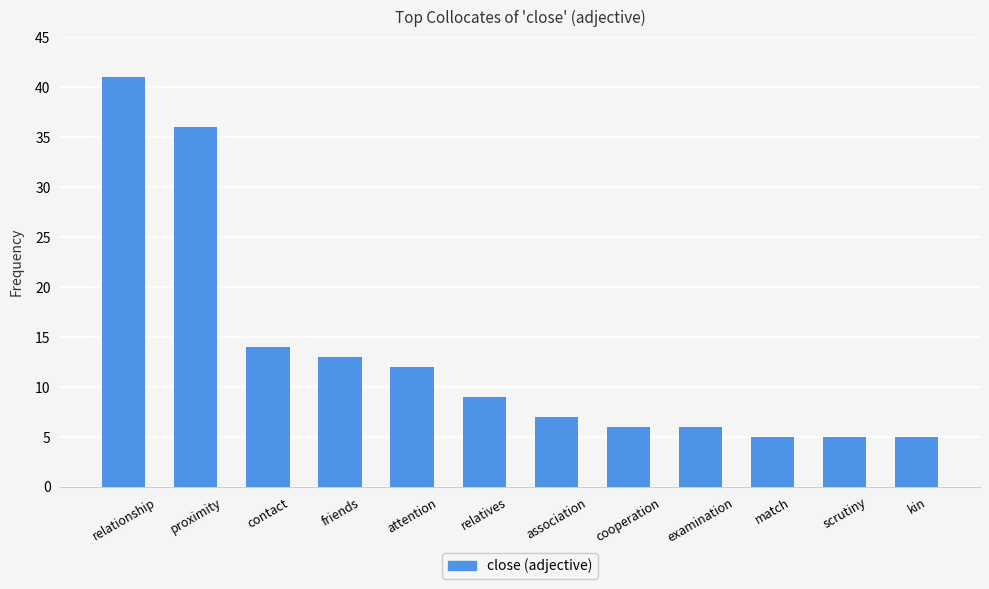

What is the difference between the maximum and minimum values?

36